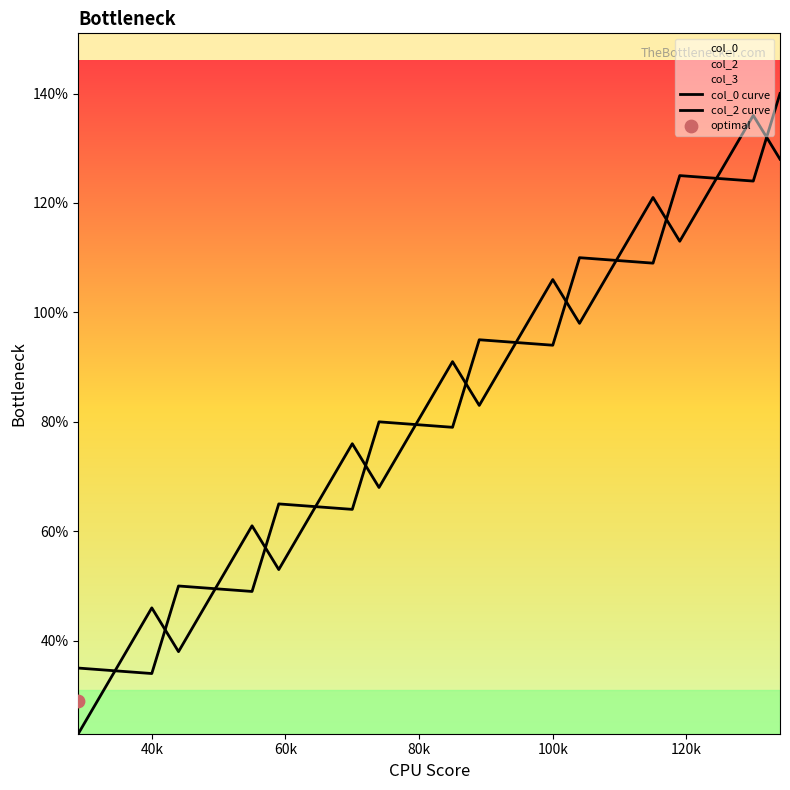

Which series has the largest total across all categories?

col_2 curve